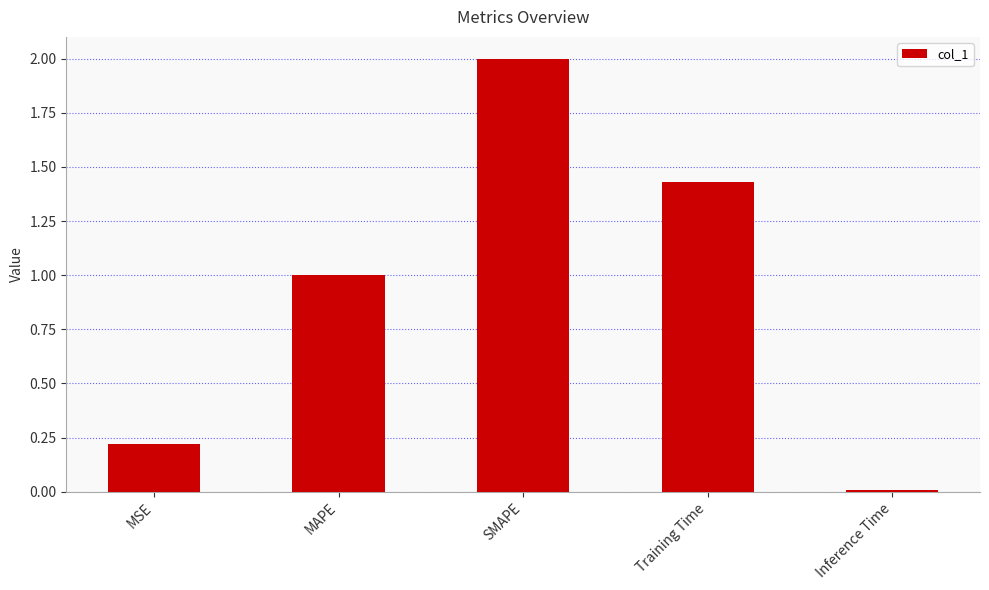

What position from the right is Training Time?

2